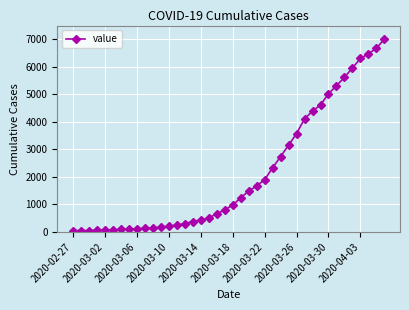

What is the difference between the second highest and minimum values?

6627